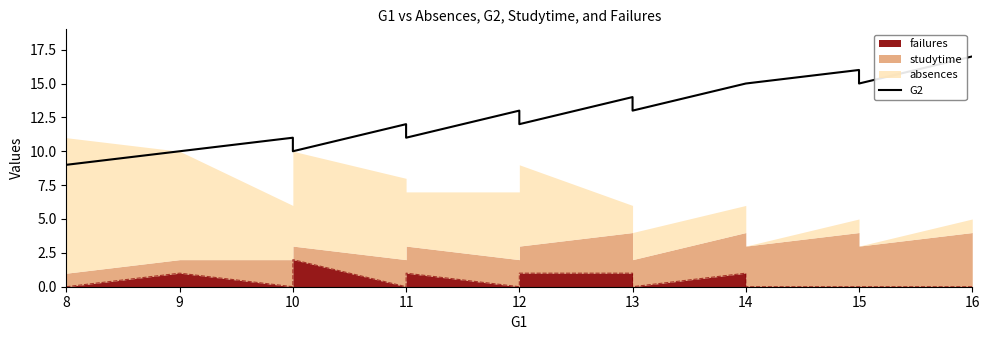

How many values are below 13?

7